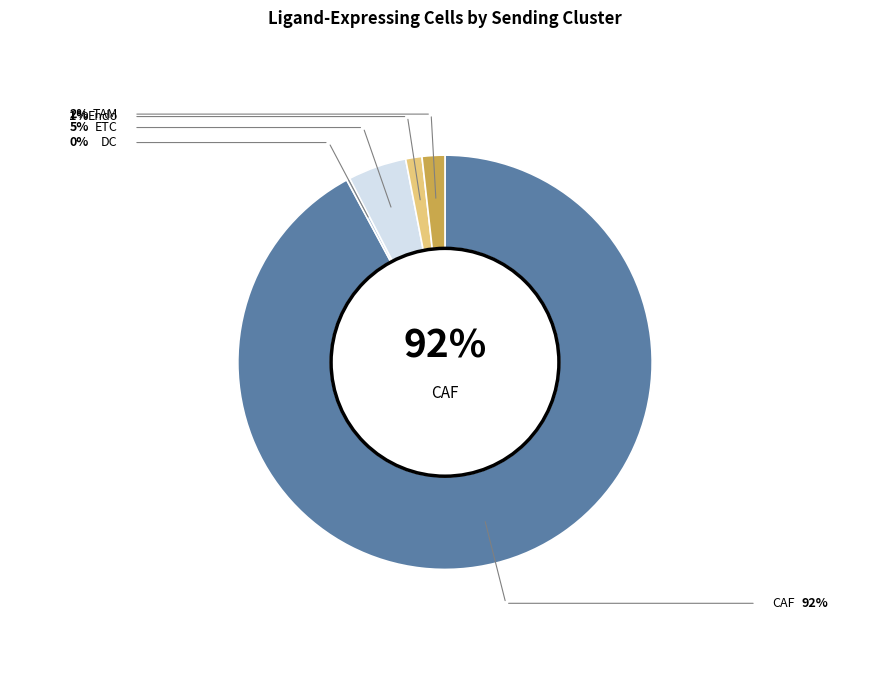

To the nearest percent, what is the average slice percentage?

20%